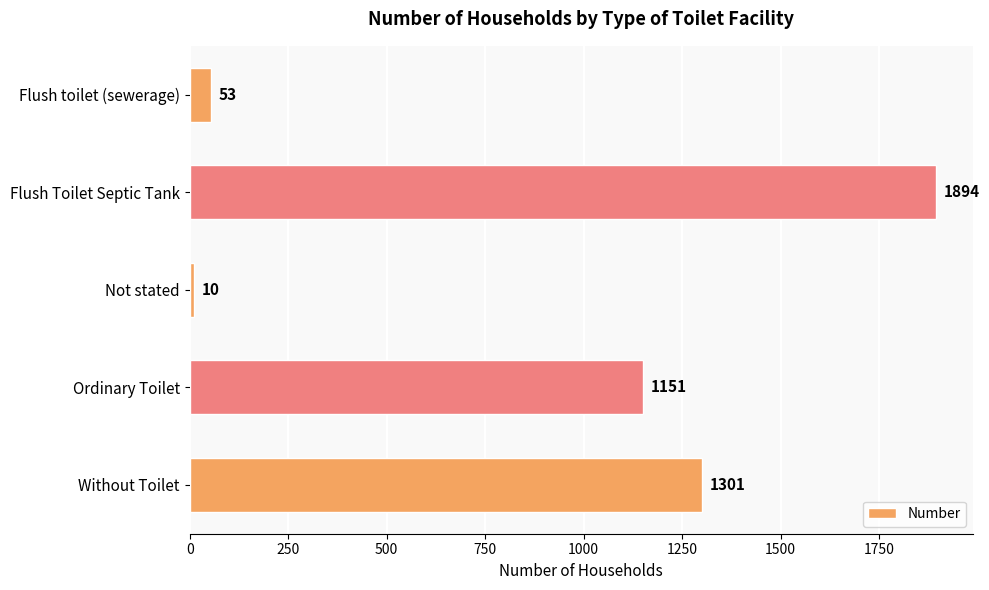

Does the chart contain stacked bars?

No